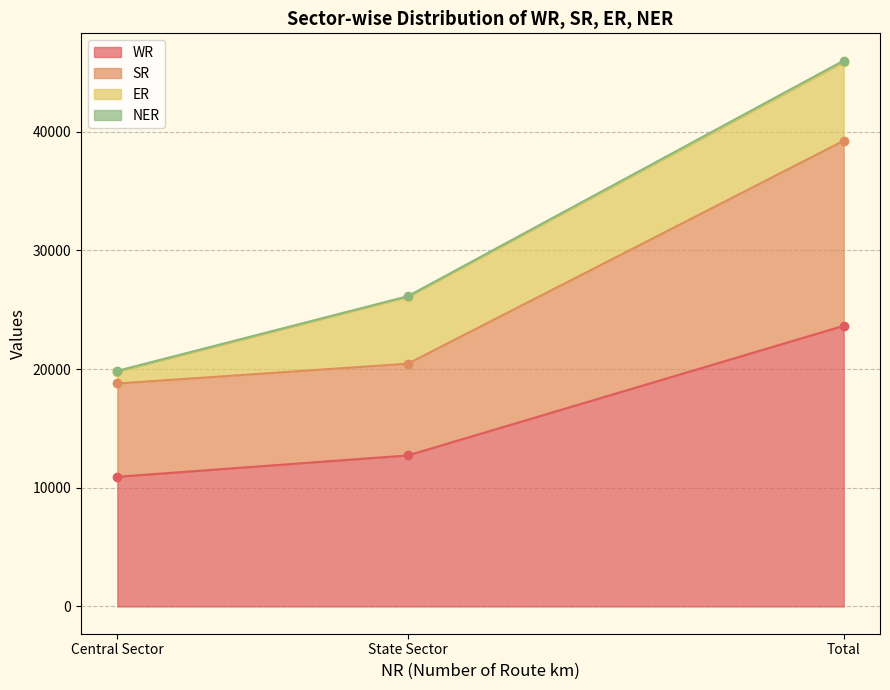

At which label does WR reach its peak?

Total